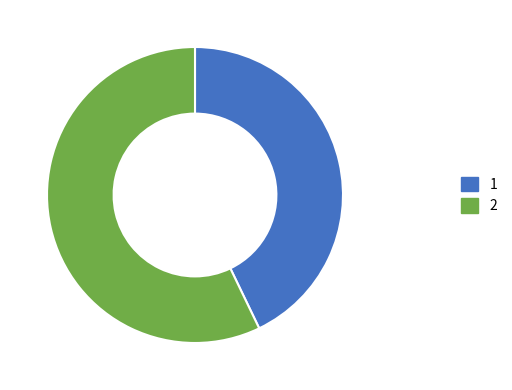

What is the majority slice?

2